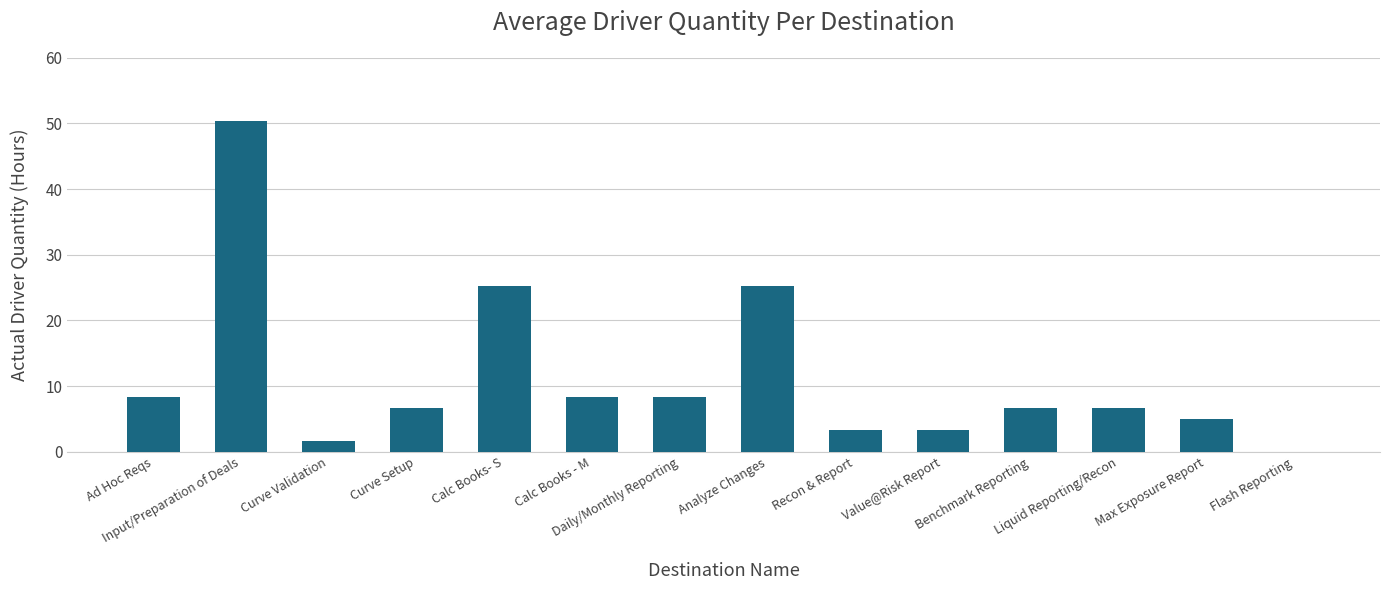

What is the sum of all values?

159.6